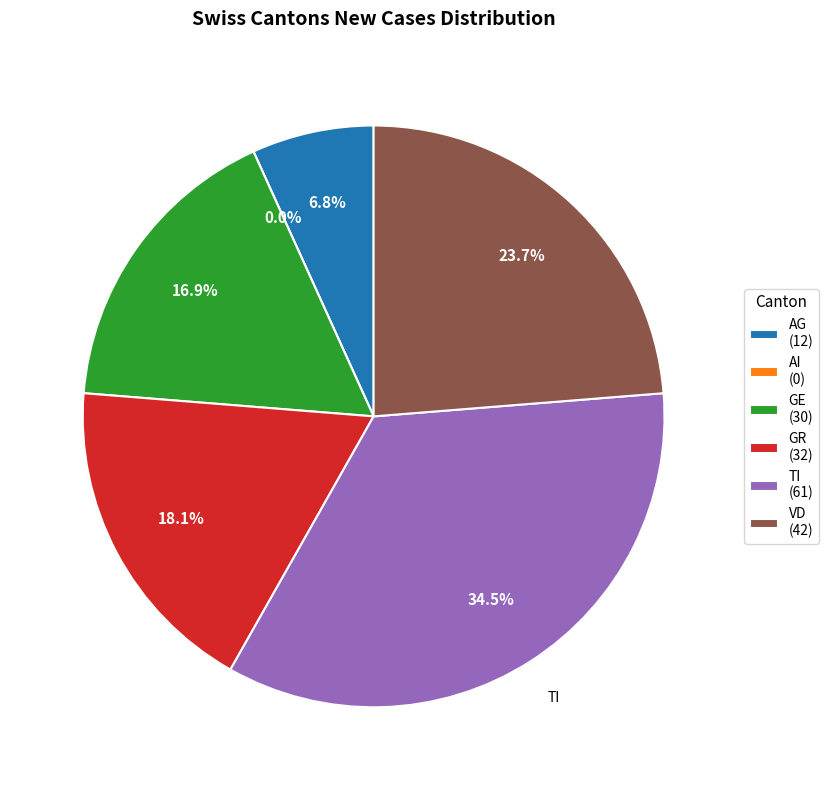

Which has a higher value, 12 or 18?

12